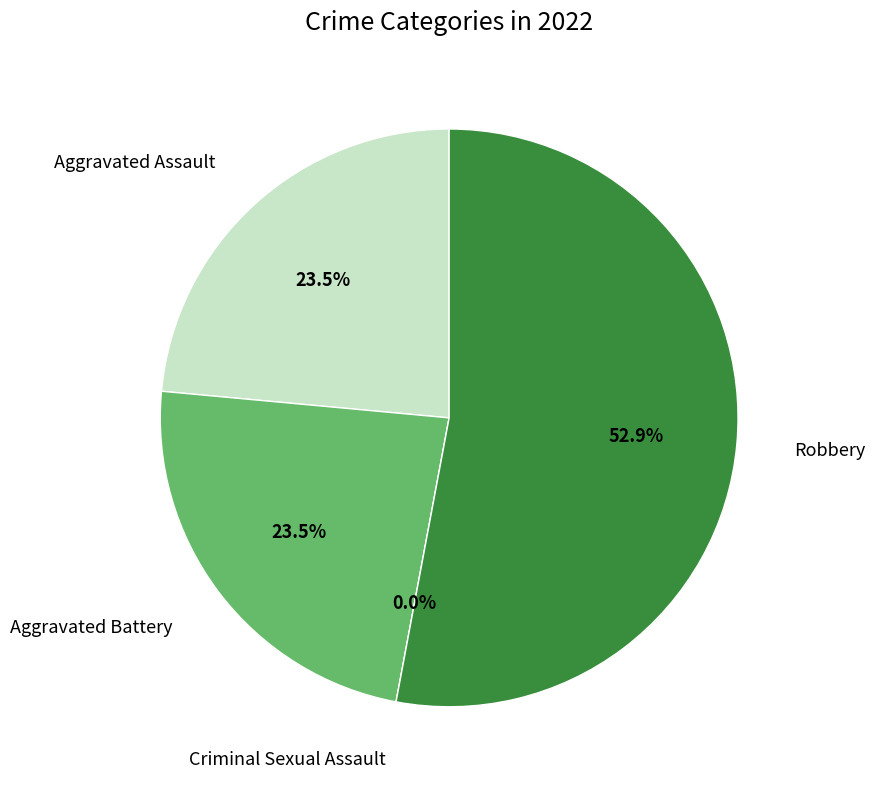

Which category has the biggest portion of the pie?

Robbery